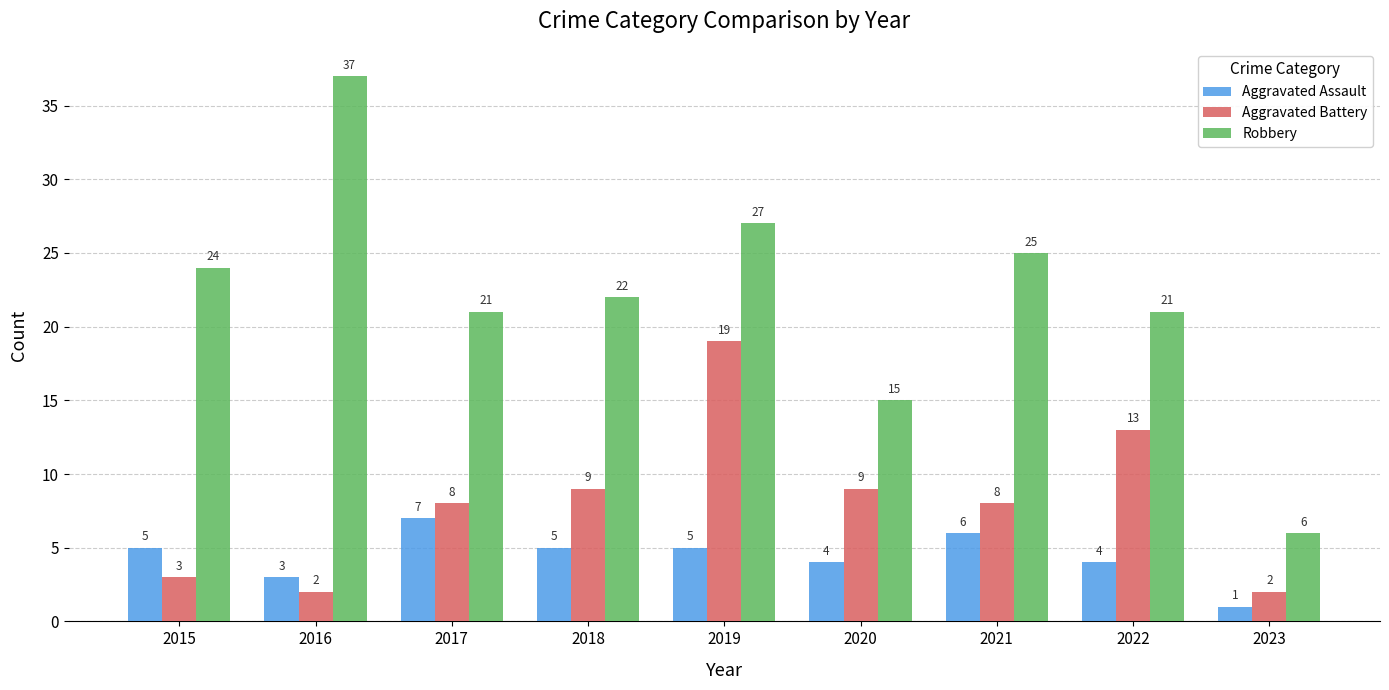

How many bars are there in total?

27